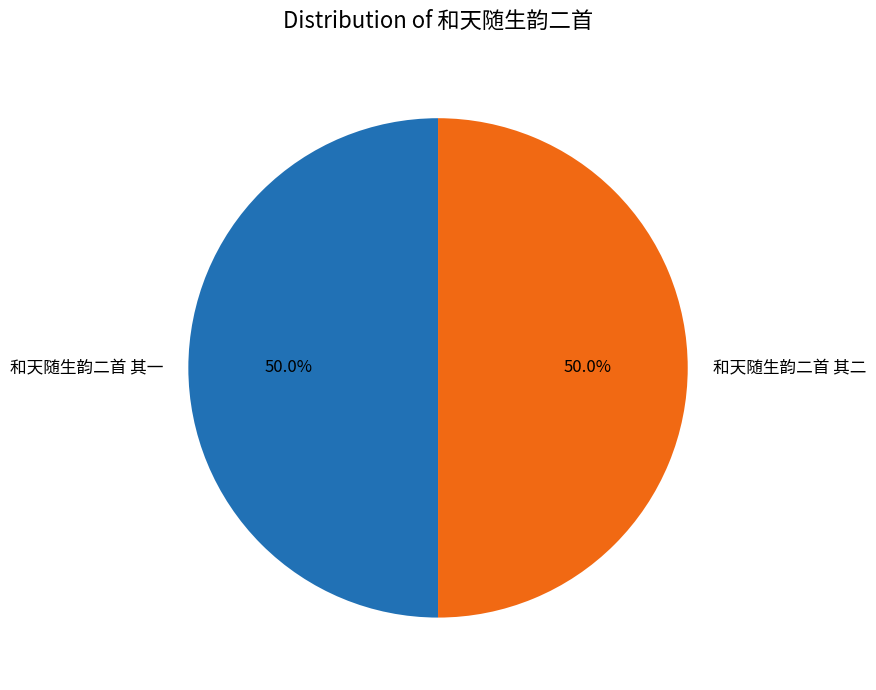

Do 和天随生韵二首 其一 and 和天随生韵二首 其二 together represent more than half of the pie?

Yes